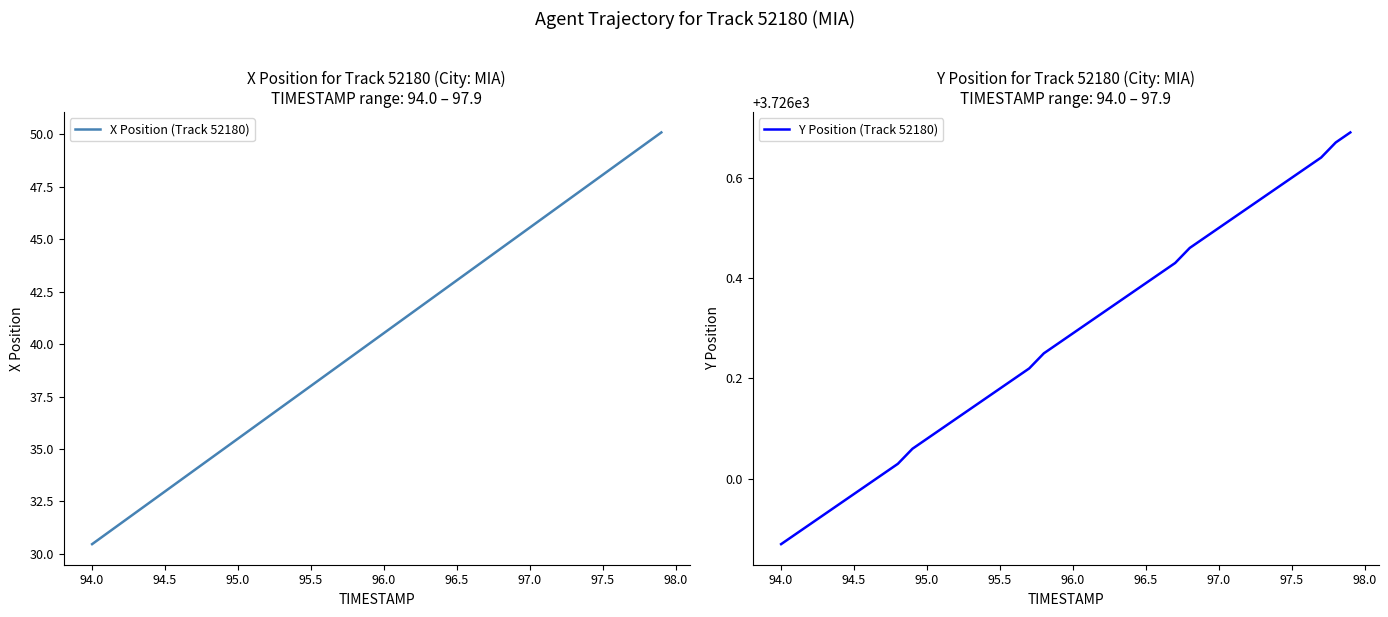

What is the highest value of the X Position (Track 52180) series?

50.1